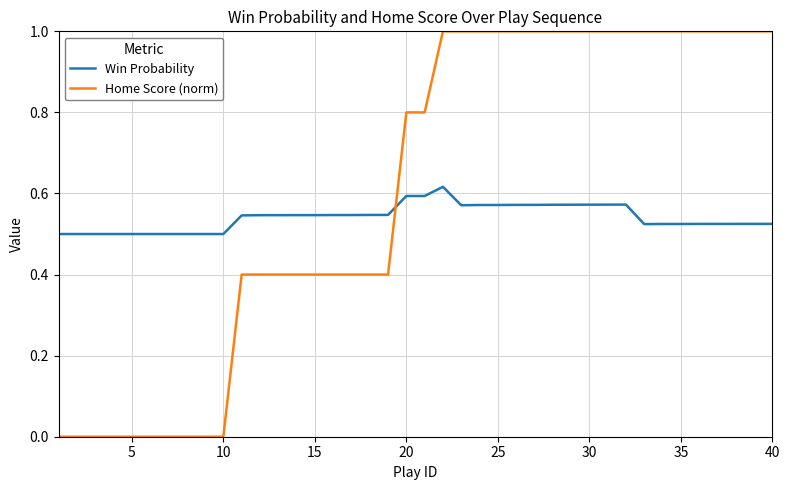

Which series has the largest total across all categories?

Home Score (norm)